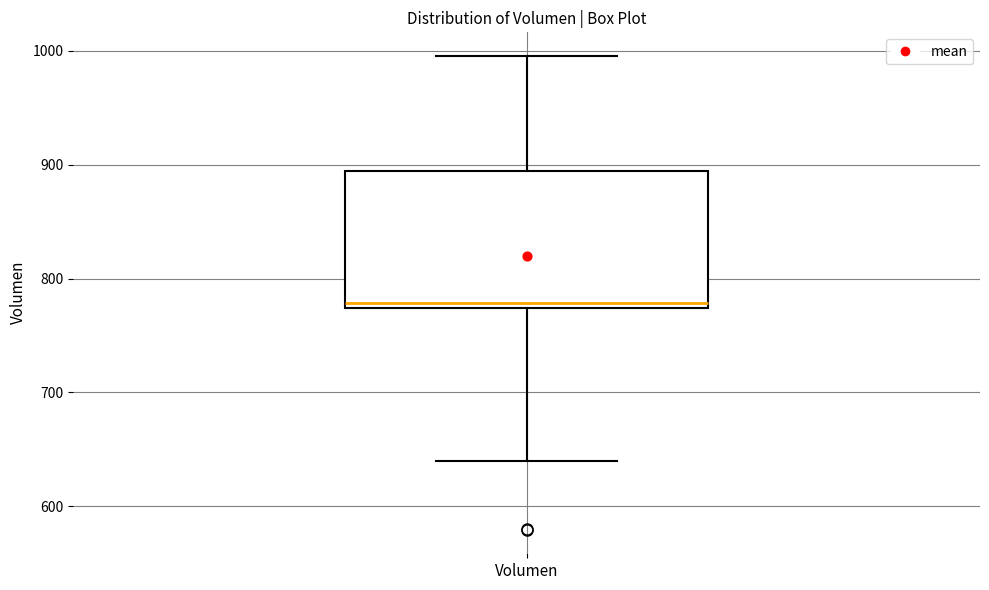

Where does the median line of the box for Volumen sit on the y-axis? The values are not printed on the chart, so give them approximately, as read against the axis.

780